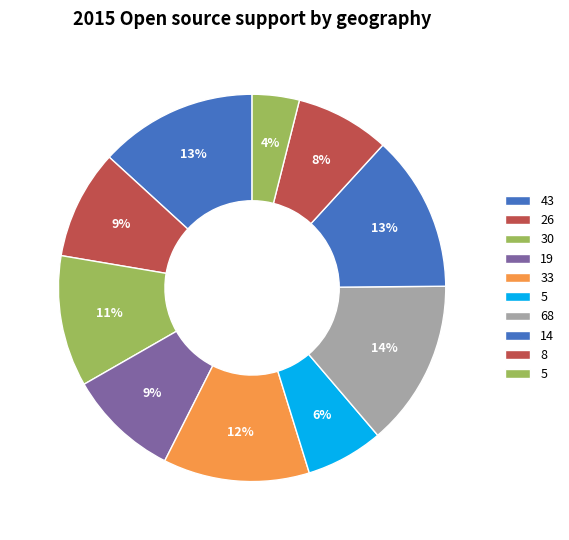

How many segments does this pie chart have?

10